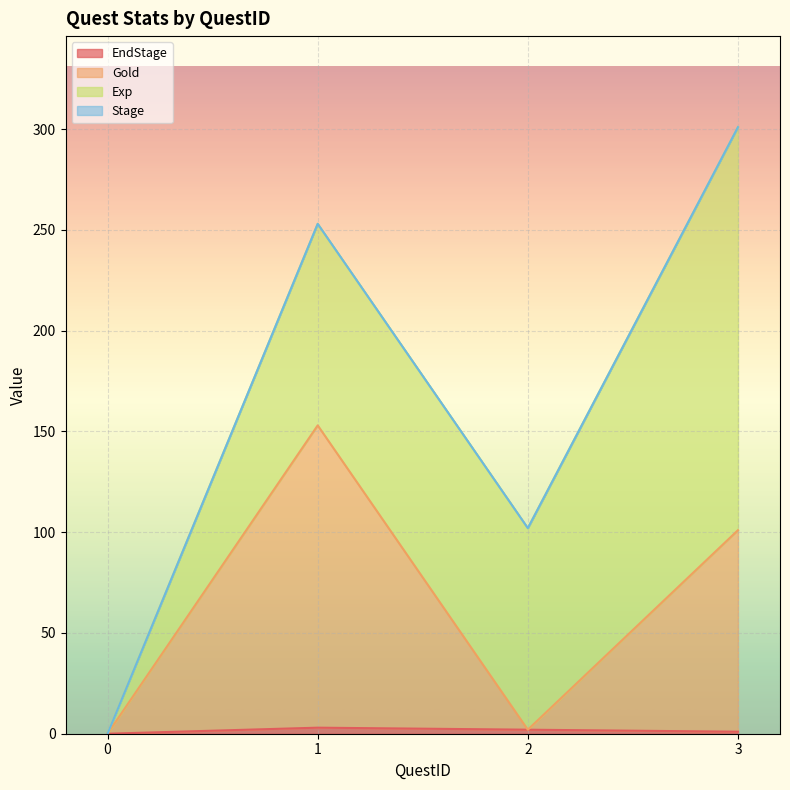

At which category is the sum across all series the highest?

3